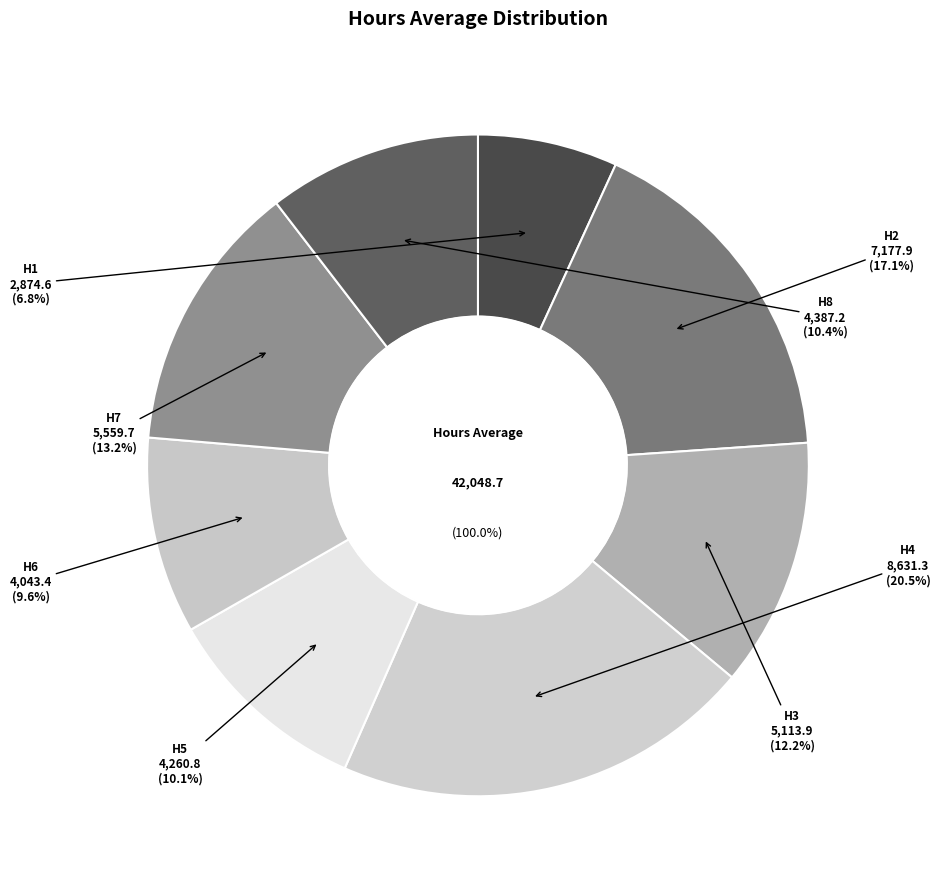

Is there any slice that represents more than half of the pie?

No